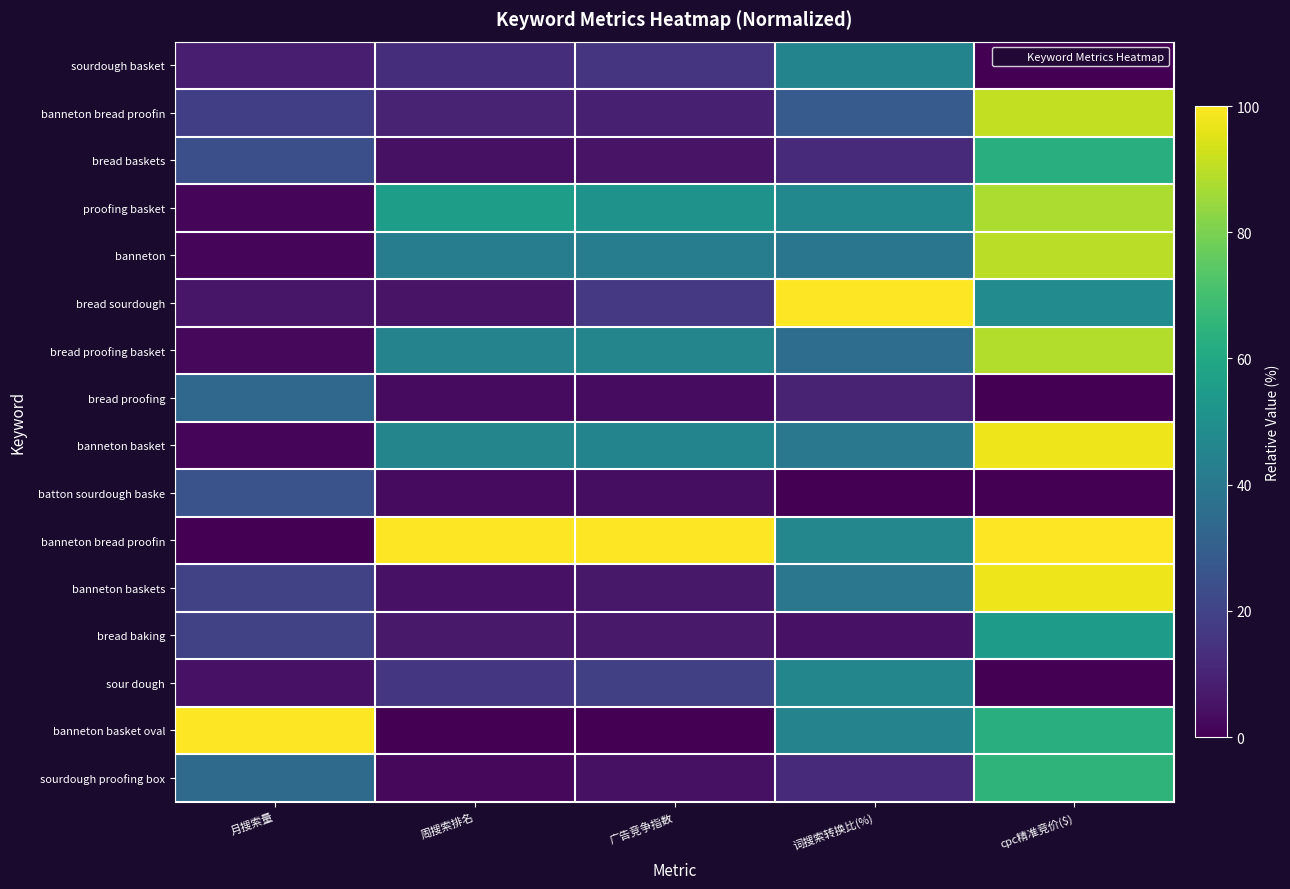

At which category is the sum across all series the highest?

cpc精准竞价($)